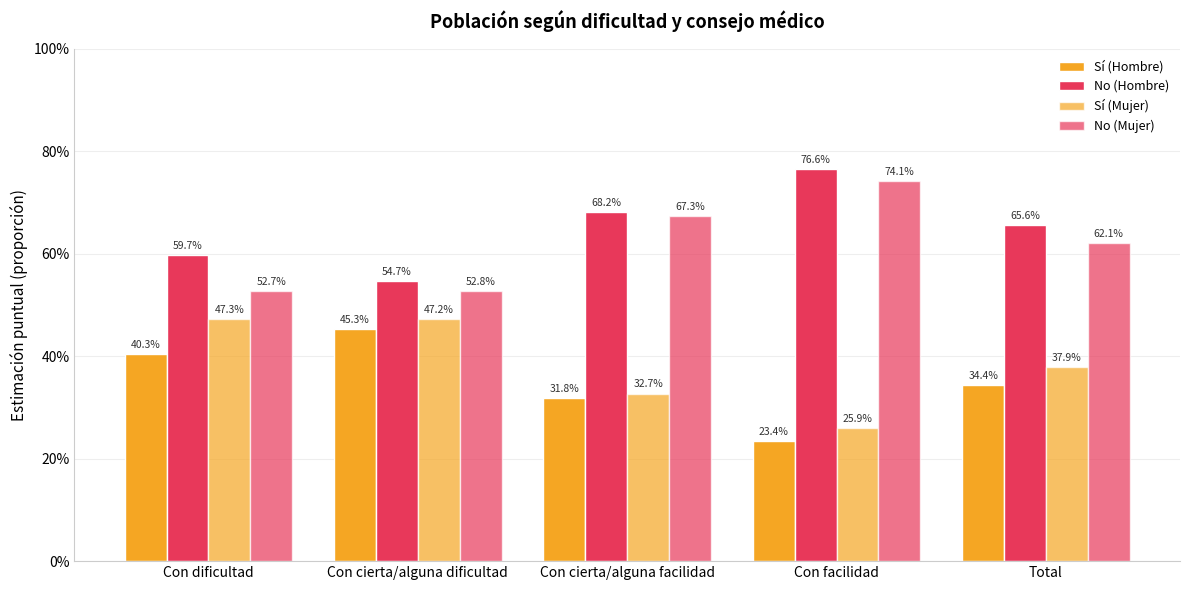

What is the spread (max minus min) of values at Con cierta/alguna dificultad?

0.1